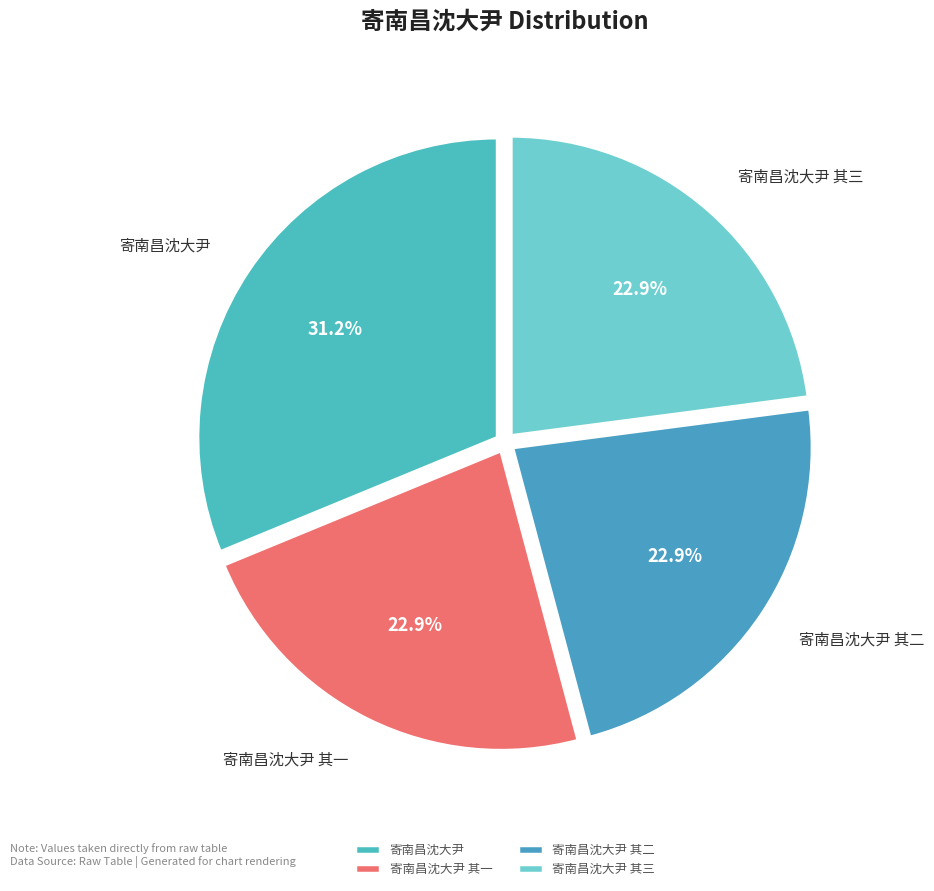

To the nearest percent, what is the difference between the largest and smallest slice percentages?

8%